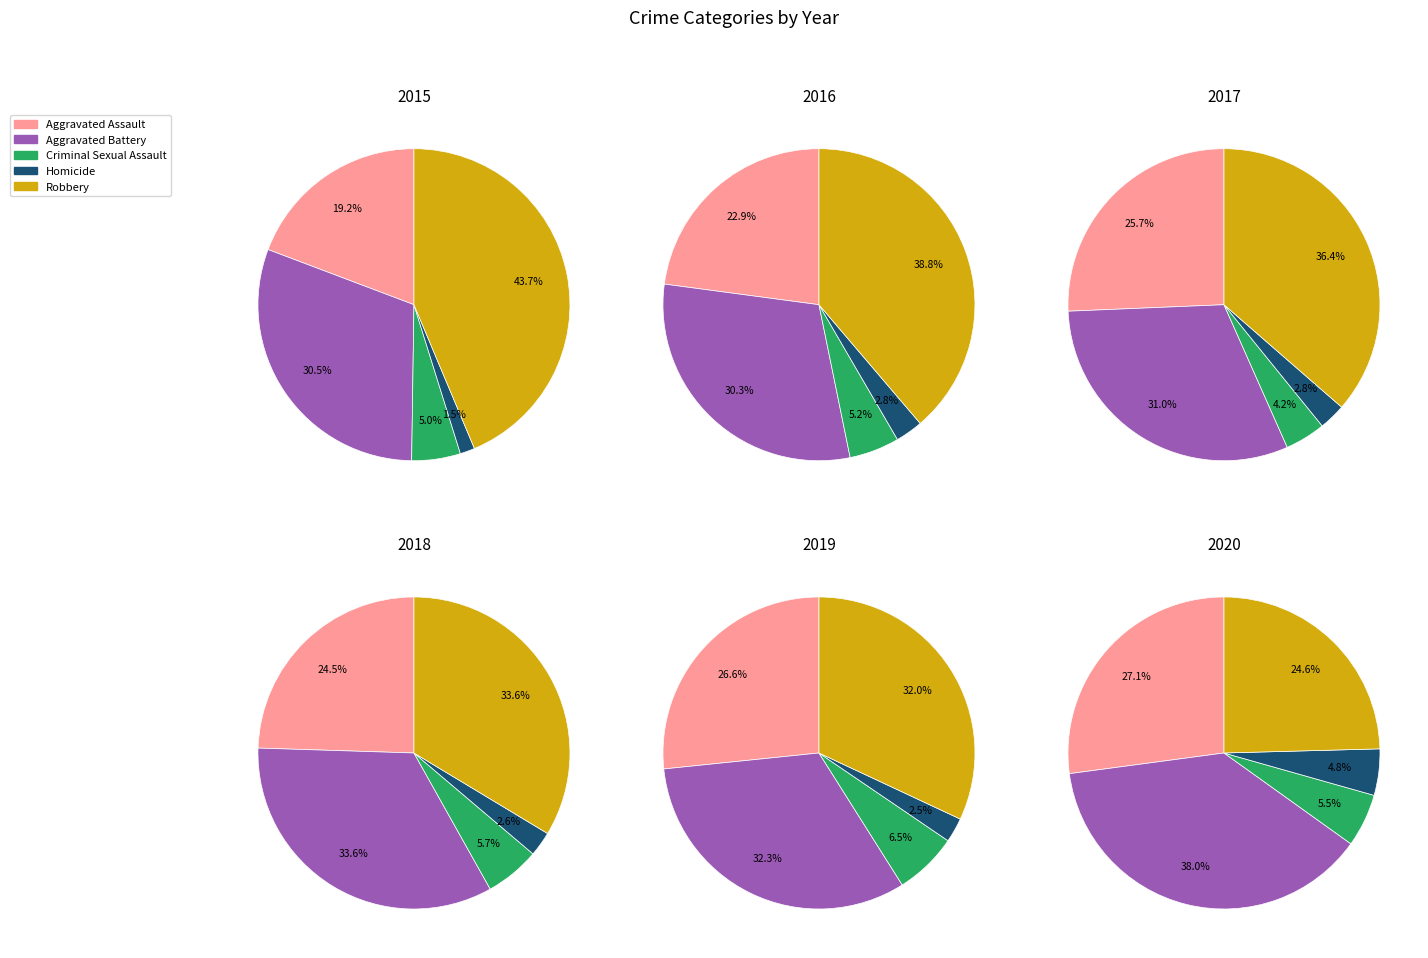

Combined, do 3 and 2 account for over 50%?

No